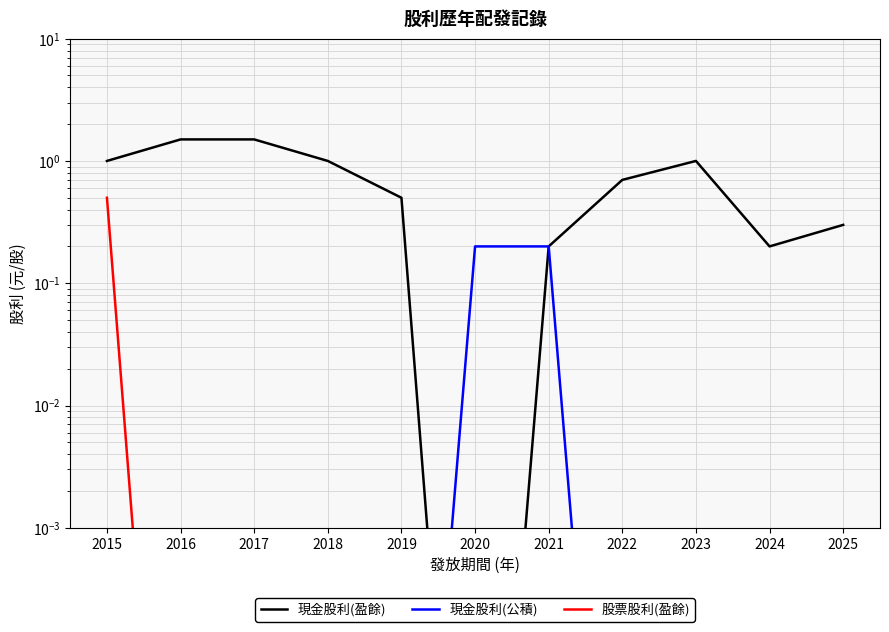

The value of 現金股利(盈餘) at 2023 is 1.0. True or false?

True